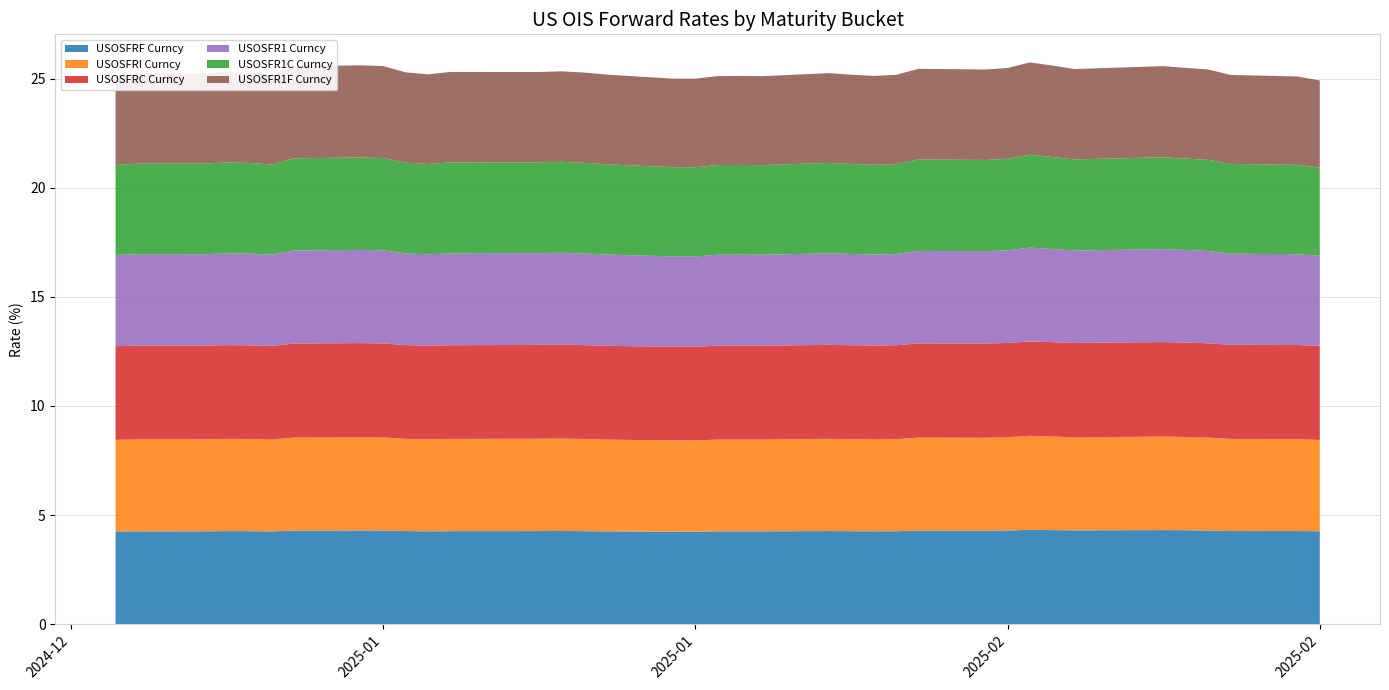

Reading left to right, list all the values displayed in this chart.

USOSFRF Curncy: 2025-01-02=4.2	2025-01-03=4.3	2025-01-06=4.3	2025-01-07=4.3	2025-01-08=4.3	2025-01-09=4.2	2025-01-10=4.3	2025-01-13=4.3	2025-01-14=4.3	2025-01-15=4.3	2025-01-16=4.3	2025-01-17=4.3	2025-01-21=4.3	2025-01-22=4.3	2025-01-23=4.3	2025-01-24=4.2	2025-01-27=4.2	2025-01-28=4.2	2025-01-29=4.3	2025-01-30=4.3	2025-01-31=4.3	2025-02-03=4.3	2025-02-04=4.3	2025-02-05=4.3	2025-02-06=4.3	2025-02-07=4.3	2025-02-10=4.3	2025-02-11=4.3	2025-02-12=4.3	2025-02-13=4.3	2025-02-14=4.3	2025-02-18=4.3	2025-02-19=4.3	2025-02-20=4.3	2025-02-21=4.3	2025-02-24=4.3	2025-02-25=4.3
USOSFRI Curncy: 2025-01-02=4.2	2025-01-03=4.2	2025-01-06=4.2	2025-01-07=4.2	2025-01-08=4.2	2025-01-09=4.2	2025-01-10=4.3	2025-01-13=4.3	2025-01-14=4.3	2025-01-15=4.2	2025-01-16=4.2	2025-01-17=4.2	2025-01-21=4.2	2025-01-22=4.2	2025-01-23=4.2	2025-01-24=4.2	2025-01-27=4.2	2025-01-28=4.2	2025-01-29=4.2	2025-01-30=4.2	2025-01-31=4.2	2025-02-03=4.2	2025-02-04=4.2	2025-02-05=4.2	2025-02-06=4.2	2025-02-07=4.3	2025-02-10=4.3	2025-02-11=4.3	2025-02-12=4.3	2025-02-13=4.3	2025-02-14=4.3	2025-02-18=4.3	2025-02-19=4.3	2025-02-20=4.3	2025-02-21=4.2	2025-02-24=4.2	2025-02-25=4.2
USOSFRC Curncy: 2025-01-02=4.3	2025-01-03=4.3	2025-01-06=4.3	2025-01-07=4.3	2025-01-08=4.3	2025-01-09=4.3	2025-01-10=4.3	2025-01-13=4.3	2025-01-14=4.3	2025-01-15=4.3	2025-01-16=4.3	2025-01-17=4.3	2025-01-21=4.3	2025-01-22=4.3	2025-01-23=4.3	2025-01-24=4.3	2025-01-27=4.3	2025-01-28=4.3	2025-01-29=4.3	2025-01-30=4.3	2025-01-31=4.3	2025-02-03=4.3	2025-02-04=4.3	2025-02-05=4.3	2025-02-06=4.3	2025-02-07=4.3	2025-02-10=4.3	2025-02-11=4.3	2025-02-12=4.3	2025-02-13=4.3	2025-02-14=4.3	2025-02-18=4.3	2025-02-19=4.3	2025-02-20=4.3	2025-02-21=4.3	2025-02-24=4.3	2025-02-25=4.3
USOSFR1 Curncy: 2025-01-02=4.2	2025-01-03=4.2	2025-01-06=4.2	2025-01-07=4.2	2025-01-08=4.2	2025-01-09=4.2	2025-01-10=4.3	2025-01-13=4.3	2025-01-14=4.3	2025-01-15=4.2	2025-01-16=4.2	2025-01-17=4.2	2025-01-21=4.2	2025-01-22=4.2	2025-01-23=4.2	2025-01-24=4.2	2025-01-27=4.1	2025-01-28=4.1	2025-01-29=4.2	2025-01-30=4.2	2025-01-31=4.2	2025-02-03=4.2	2025-02-04=4.2	2025-02-05=4.2	2025-02-06=4.2	2025-02-07=4.2	2025-02-10=4.2	2025-02-11=4.2	2025-02-12=4.3	2025-02-13=4.3	2025-02-14=4.2	2025-02-18=4.3	2025-02-19=4.2	2025-02-20=4.2	2025-02-21=4.2	2025-02-24=4.2	2025-02-25=4.1
USOSFR1C Curncy: 2025-01-02=4.1	2025-01-03=4.2	2025-01-06=4.2	2025-01-07=4.2	2025-01-08=4.2	2025-01-09=4.1	2025-01-10=4.2	2025-01-13=4.2	2025-01-14=4.2	2025-01-15=4.2	2025-01-16=4.1	2025-01-17=4.2	2025-01-21=4.2	2025-01-22=4.2	2025-01-23=4.2	2025-01-24=4.1	2025-01-27=4.1	2025-01-28=4.1	2025-01-29=4.1	2025-01-30=4.1	2025-01-31=4.1	2025-02-03=4.1	2025-02-04=4.1	2025-02-05=4.1	2025-02-06=4.1	2025-02-07=4.2	2025-02-10=4.2	2025-02-11=4.2	2025-02-12=4.3	2025-02-13=4.2	2025-02-14=4.2	2025-02-18=4.2	2025-02-19=4.2	2025-02-20=4.2	2025-02-21=4.1	2025-02-24=4.1	2025-02-25=4.0
USOSFR1F Curncy: 2025-01-02=4.1	2025-01-03=4.1	2025-01-06=4.1	2025-01-07=4.1	2025-01-08=4.1	2025-01-09=4.1	2025-01-10=4.2	2025-01-13=4.2	2025-01-14=4.2	2025-01-15=4.1	2025-01-16=4.1	2025-01-17=4.1	2025-01-21=4.1	2025-01-22=4.1	2025-01-23=4.1	2025-01-24=4.1	2025-01-27=4.1	2025-01-28=4.1	2025-01-29=4.1	2025-01-30=4.1	2025-01-31=4.1	2025-02-03=4.1	2025-02-04=4.1	2025-02-05=4.1	2025-02-06=4.1	2025-02-07=4.2	2025-02-10=4.1	2025-02-11=4.2	2025-02-12=4.2	2025-02-13=4.2	2025-02-14=4.1	2025-02-18=4.2	2025-02-19=4.2	2025-02-20=4.1	2025-02-21=4.1	2025-02-24=4.1	2025-02-25=4.0